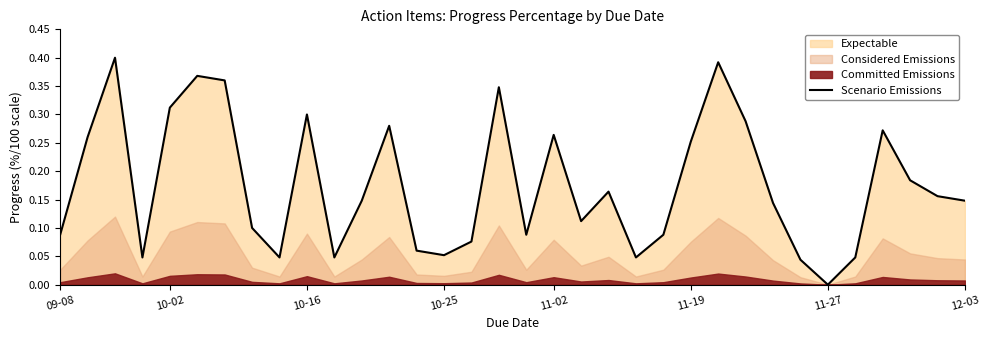

How many lines are shown in the chart?

1